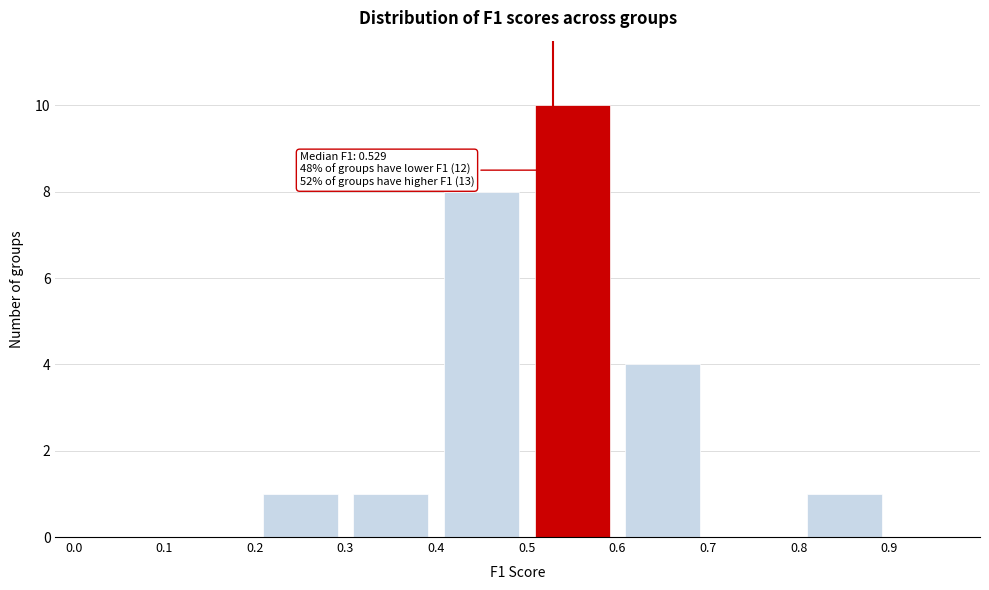

Over which range of the x-axis is the bar tallest?

0.5 to 0.6